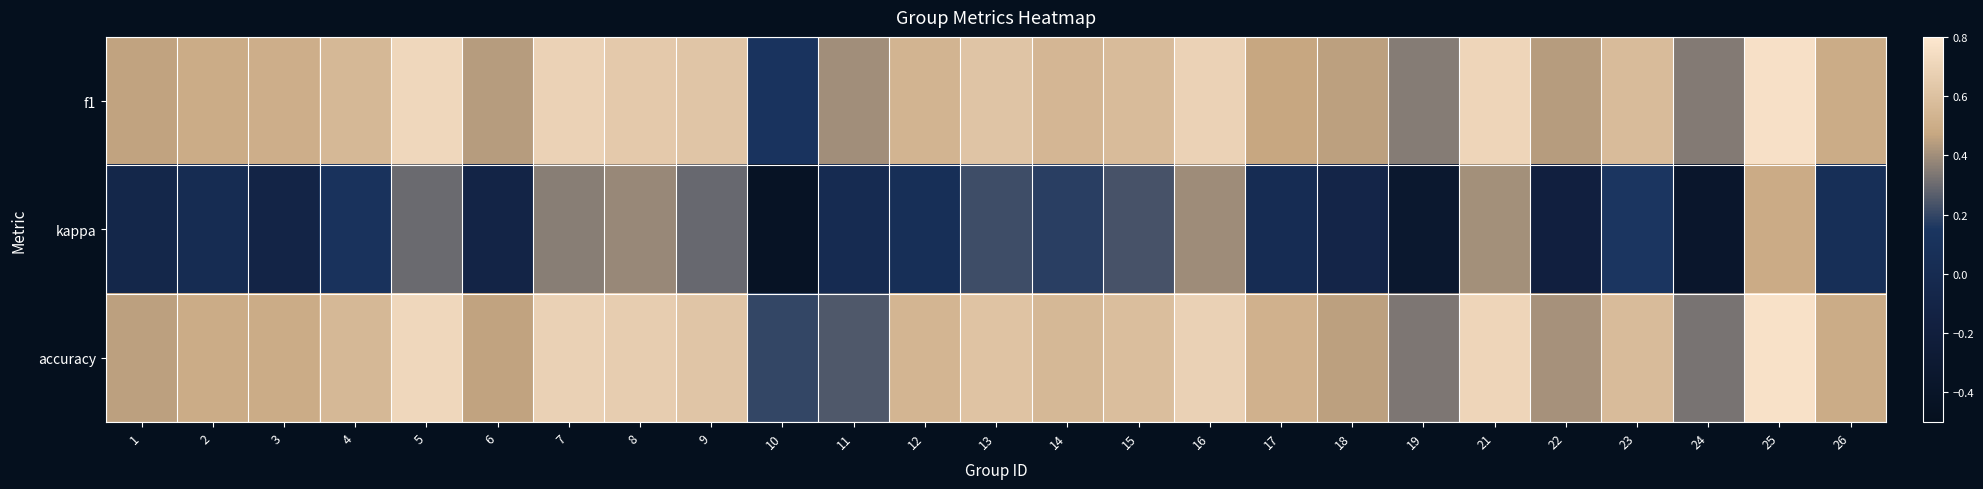

Reading left to right, what are all the values shown in this chart?

f1: 1=0.5	2=0.5	3=0.5	4=0.6	5=0.7	6=0.4	7=0.7	8=0.6	9=0.6	10=0.1	11=0.4	12=0.5	13=0.6	14=0.6	15=0.6	16=0.7	17=0.5	18=0.5	19=0.4	21=0.7	22=0.4	23=0.6	24=0.3	25=0.8	26=0.5
kappa: 1=-0.1	2=0.0	3=-0.1	4=0.1	5=0.3	6=-0.1	7=0.4	8=0.4	9=0.3	10=-0.4	11=0.0	12=0.1	13=0.2	14=0.2	15=0.2	16=0.4	17=0.0	18=-0.1	19=-0.3	21=0.4	22=-0.2	23=0.2	24=-0.4	25=0.5	26=0.1
accuracy: 1=0.5	2=0.5	3=0.5	4=0.6	5=0.7	6=0.5	7=0.7	8=0.7	9=0.6	10=0.2	11=0.2	12=0.5	13=0.6	14=0.6	15=0.6	16=0.7	17=0.5	18=0.5	19=0.3	21=0.7	22=0.4	23=0.6	24=0.3	25=0.8	26=0.5